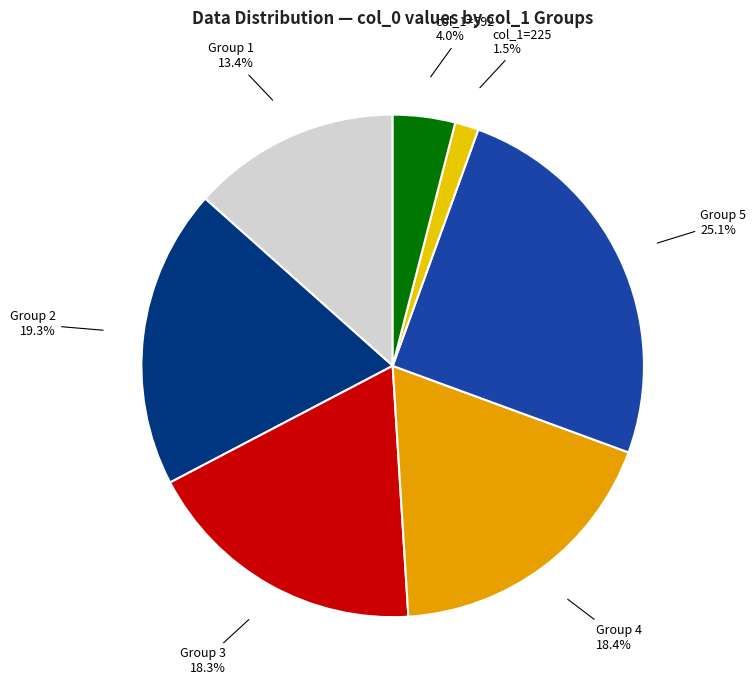

Which slice is the smallest?

col_1=225